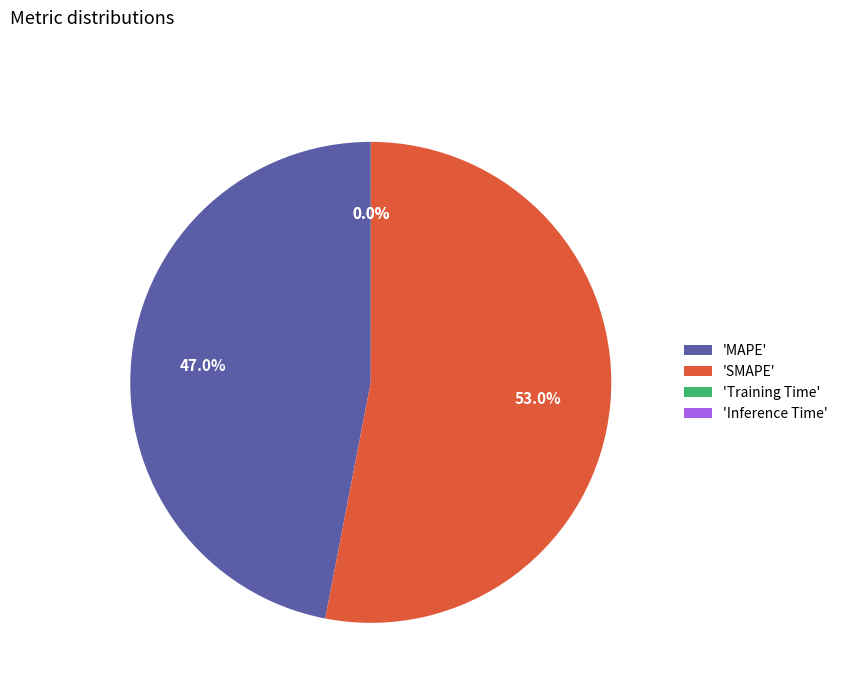

To the nearest percent, what is the difference between the largest and smallest slice percentages?

53%